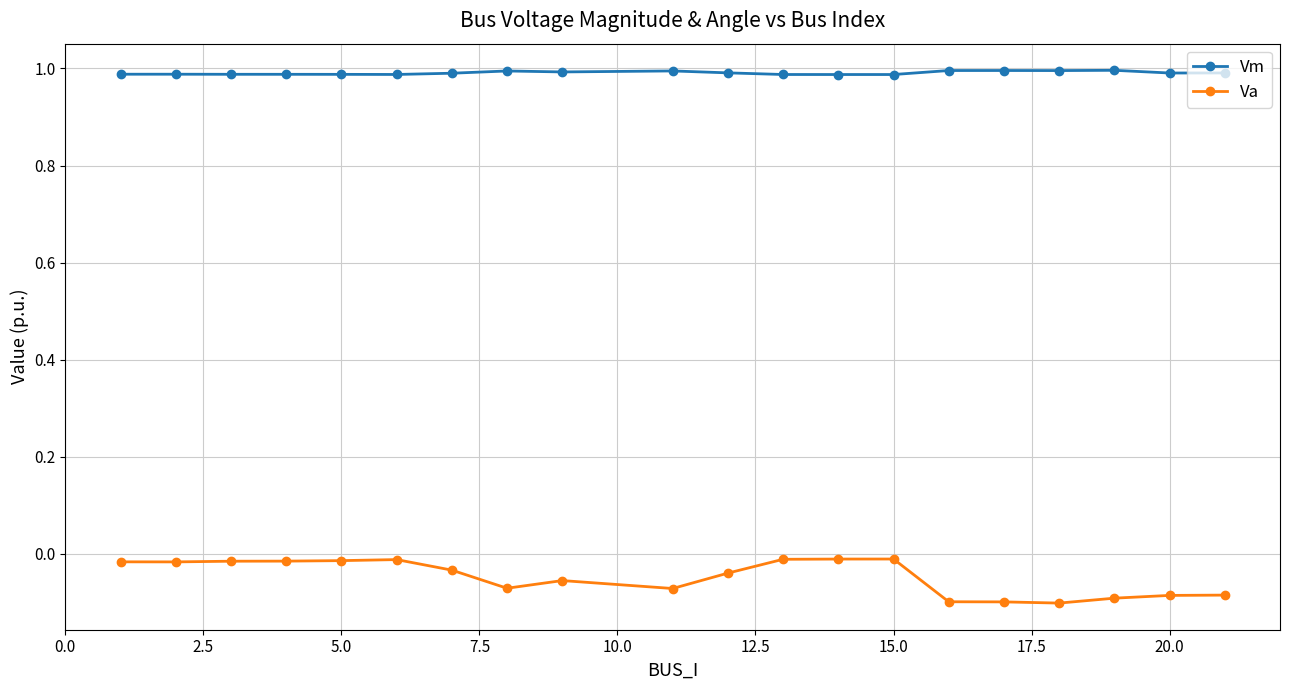

Which series has the largest range (max minus min)?

Va